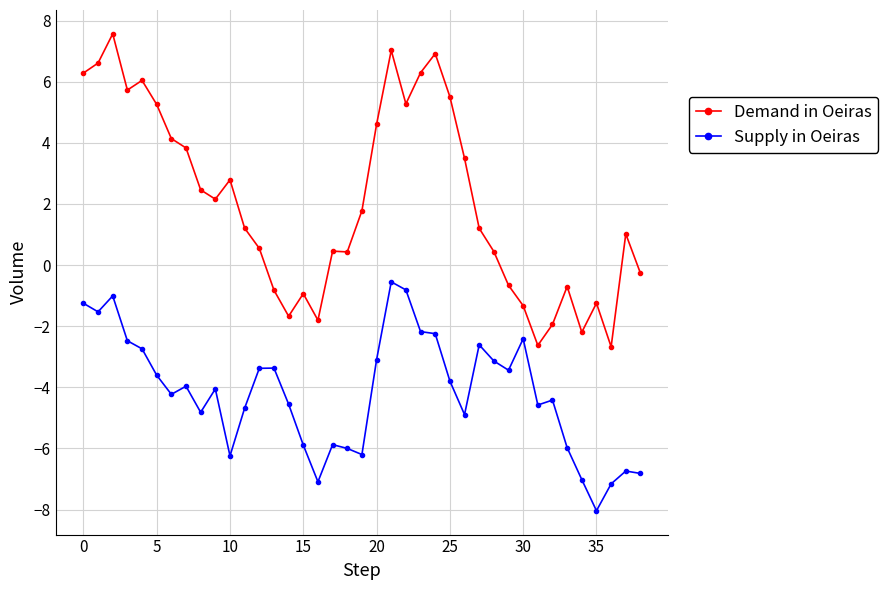

Which series has the largest range (max minus min)?

Demand in Oeiras